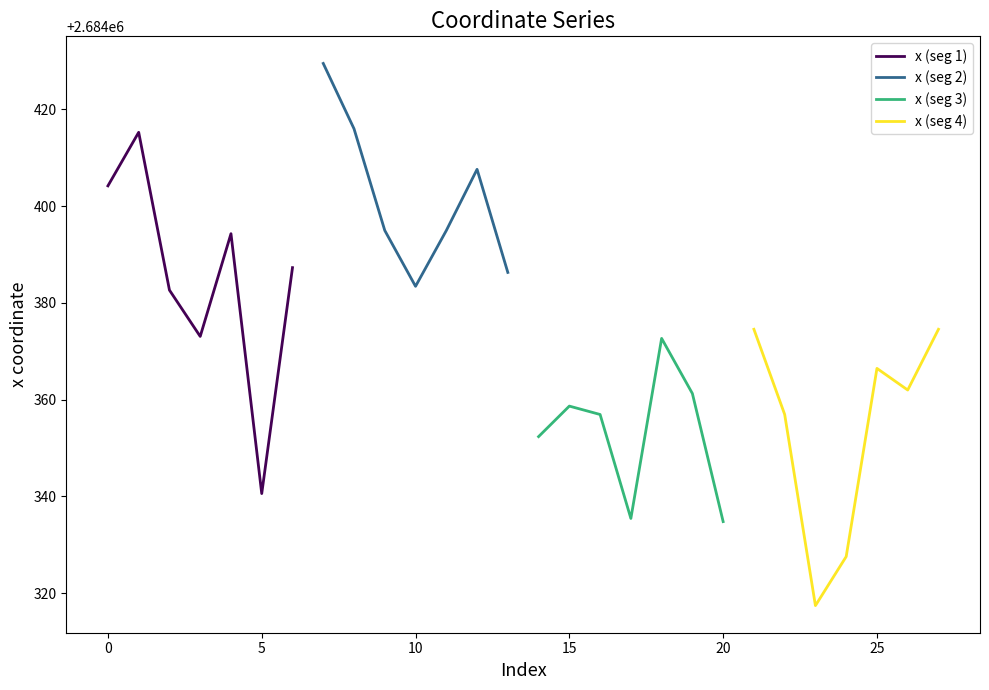

What is the minimum value for x (seg 1)?

2684340.6